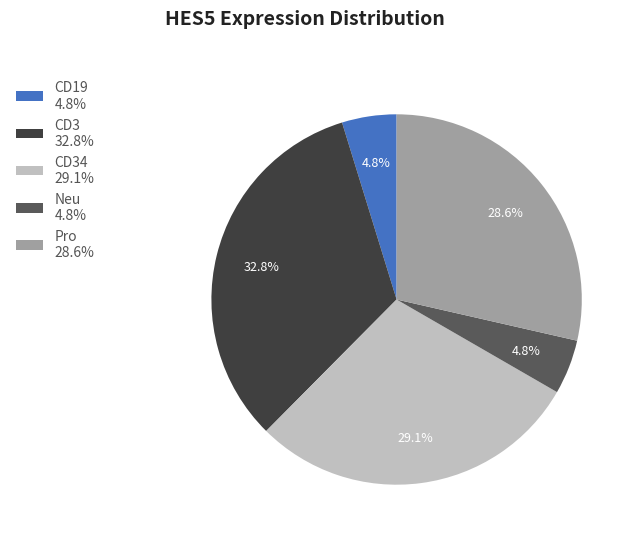

How many slices are in this pie chart?

5